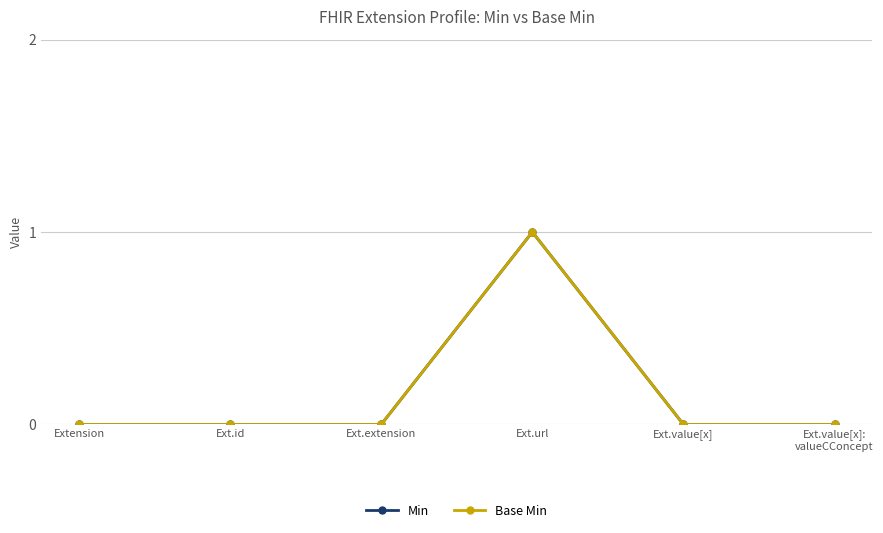

Does the chart have visible grid lines?

Yes